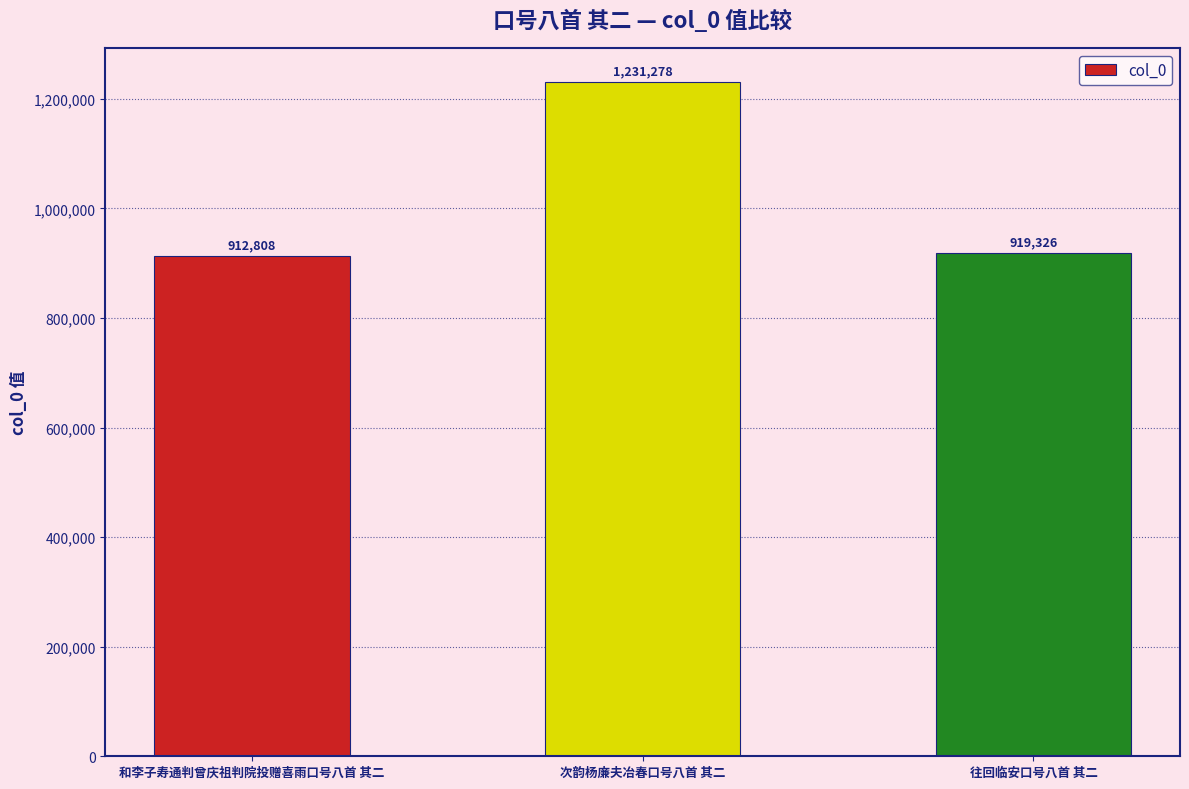

What is the minimum value shown in the chart?

912808